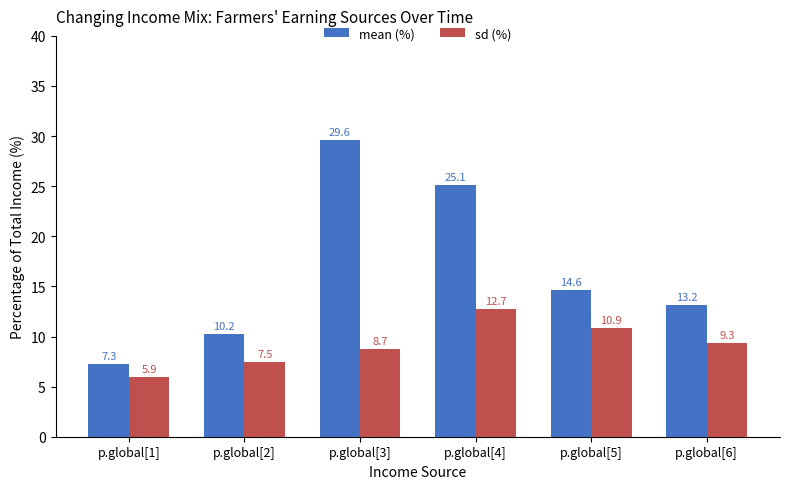

What is the total value across all series at p.global[6]?

22.5